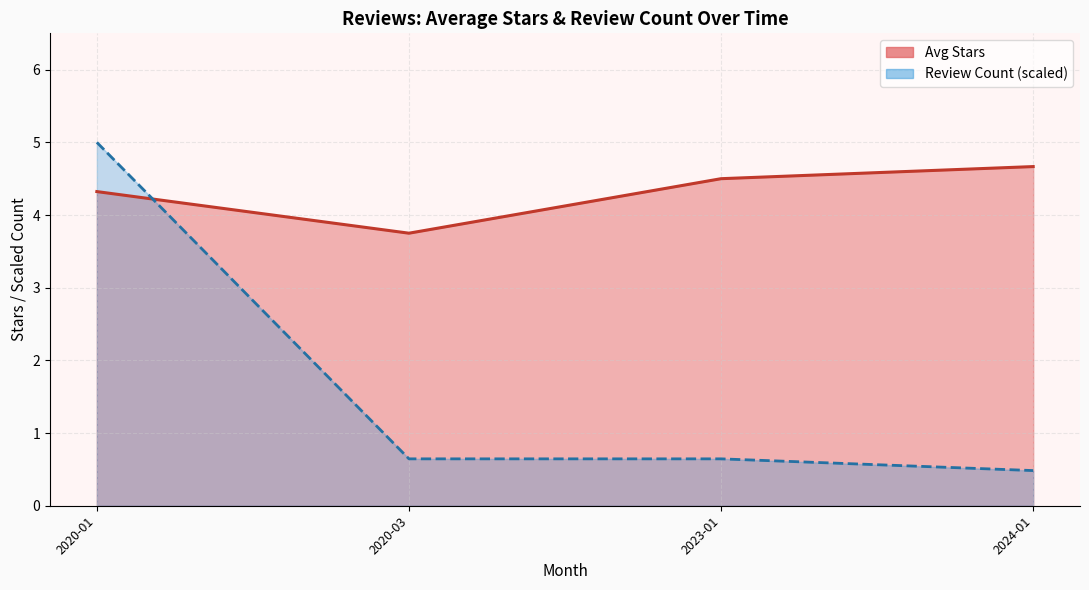

How many times do Avg Stars (line) and Review Count (scaled line) cross each other?

1